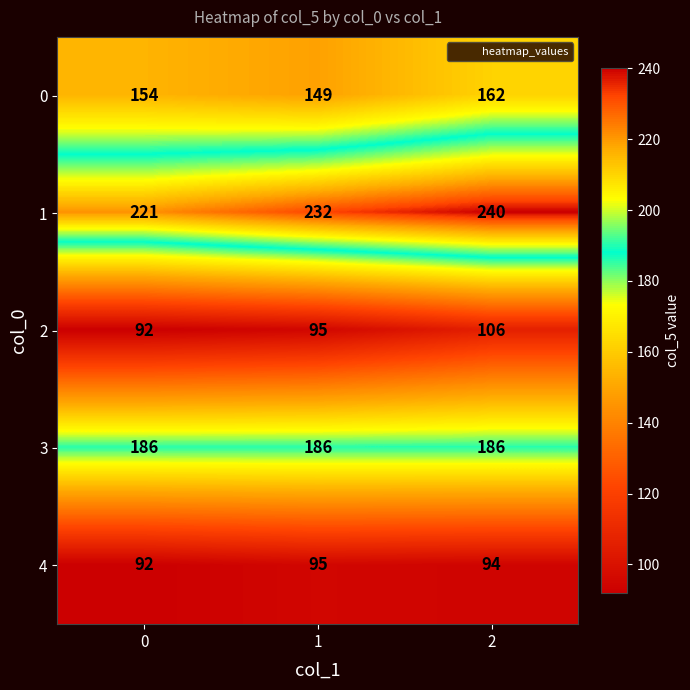

How many series are shown in this chart?

5